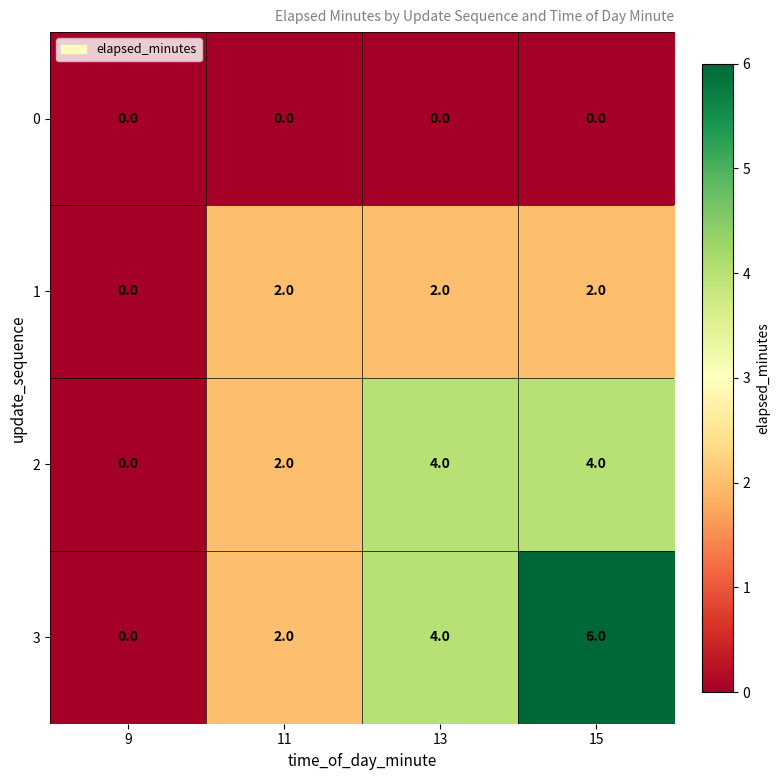

Rank the categories by 3 value from highest to lowest.

15, 13, 11, 9